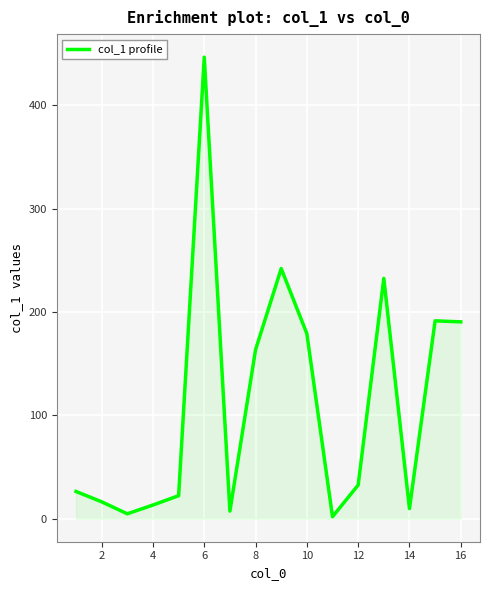

What is the difference between the maximum and minimum values?

444.6